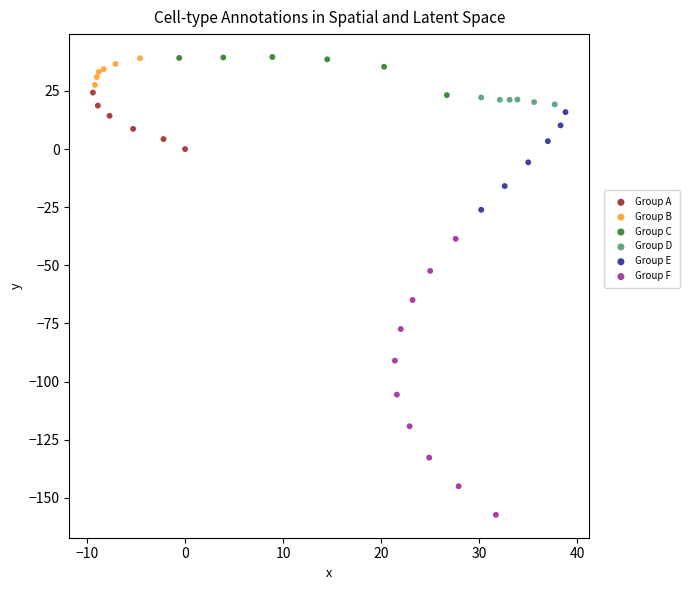

What are all the series names shown in the legend?

Group A, Group B, Group C, Group D, Group E, Group F